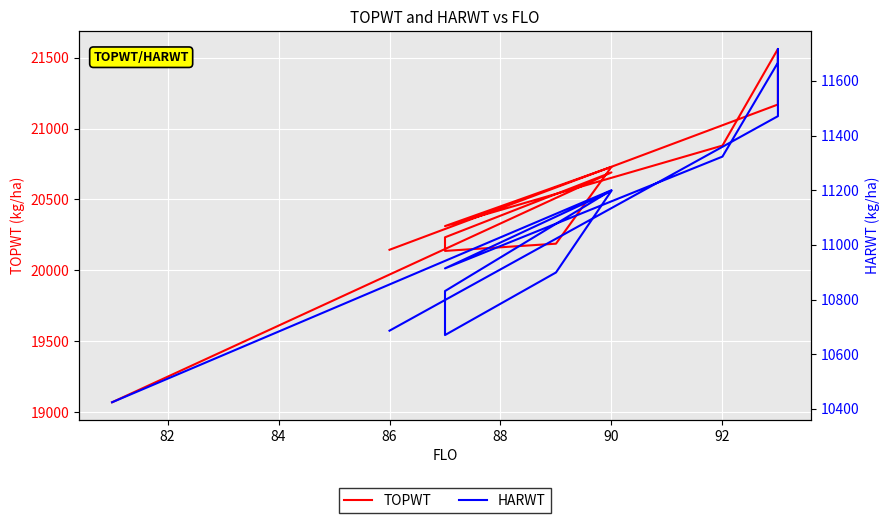

What is the minimum value for TOPWT?

19069